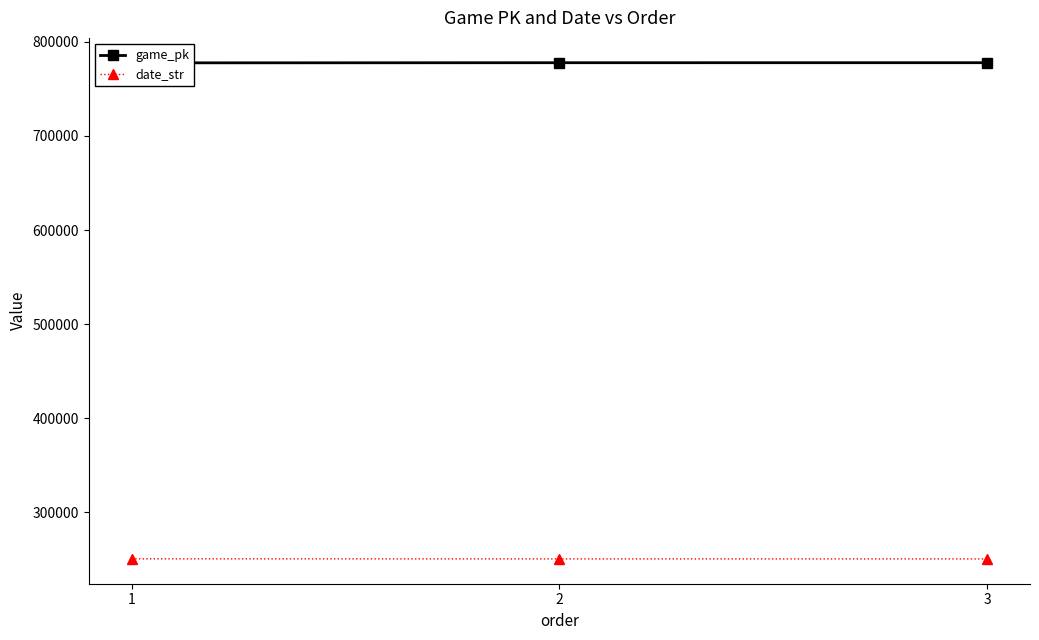

Is the value of date_str at 2 greater than the value of game_pk at 2?

No